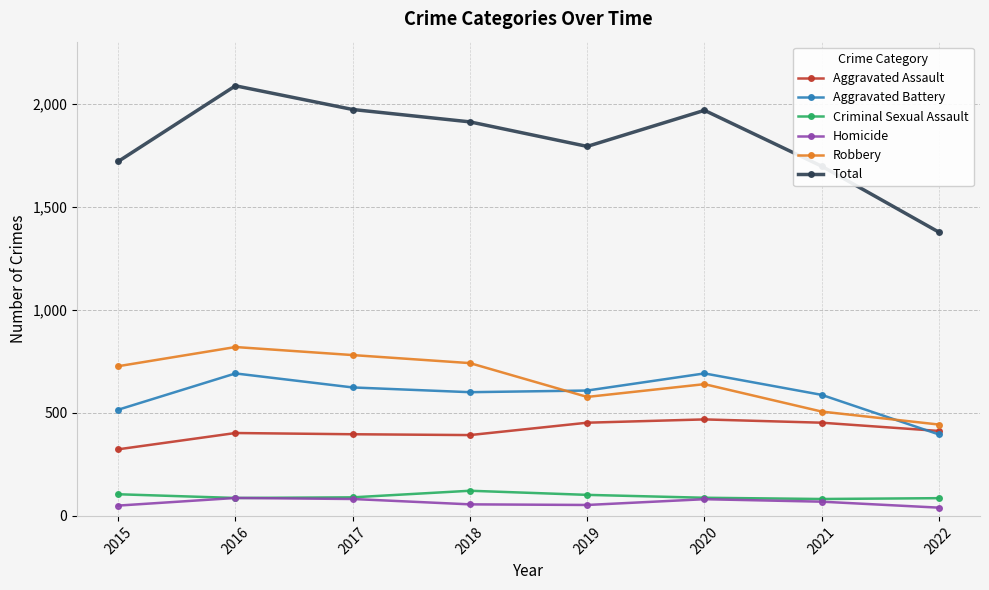

What is the highest value of the Aggravated Battery series?

691